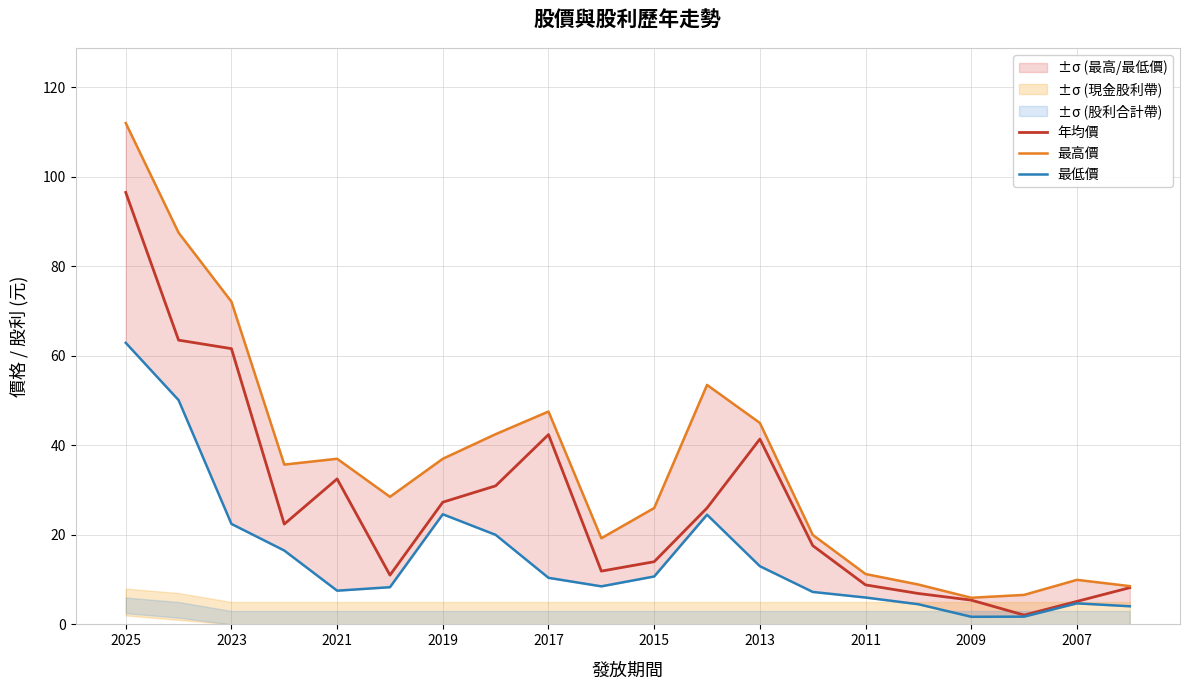

Which label corresponds to the largest value in the chart?

2025